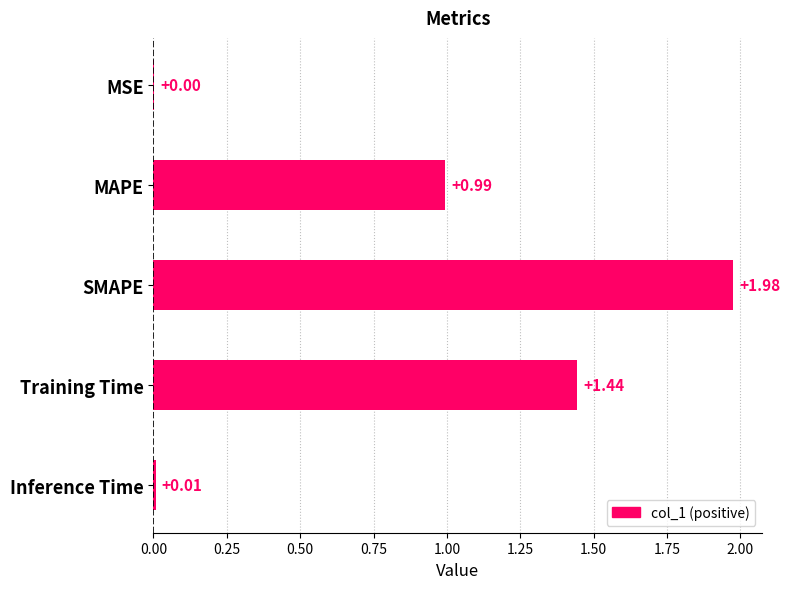

What is the sum of all values?

4.4